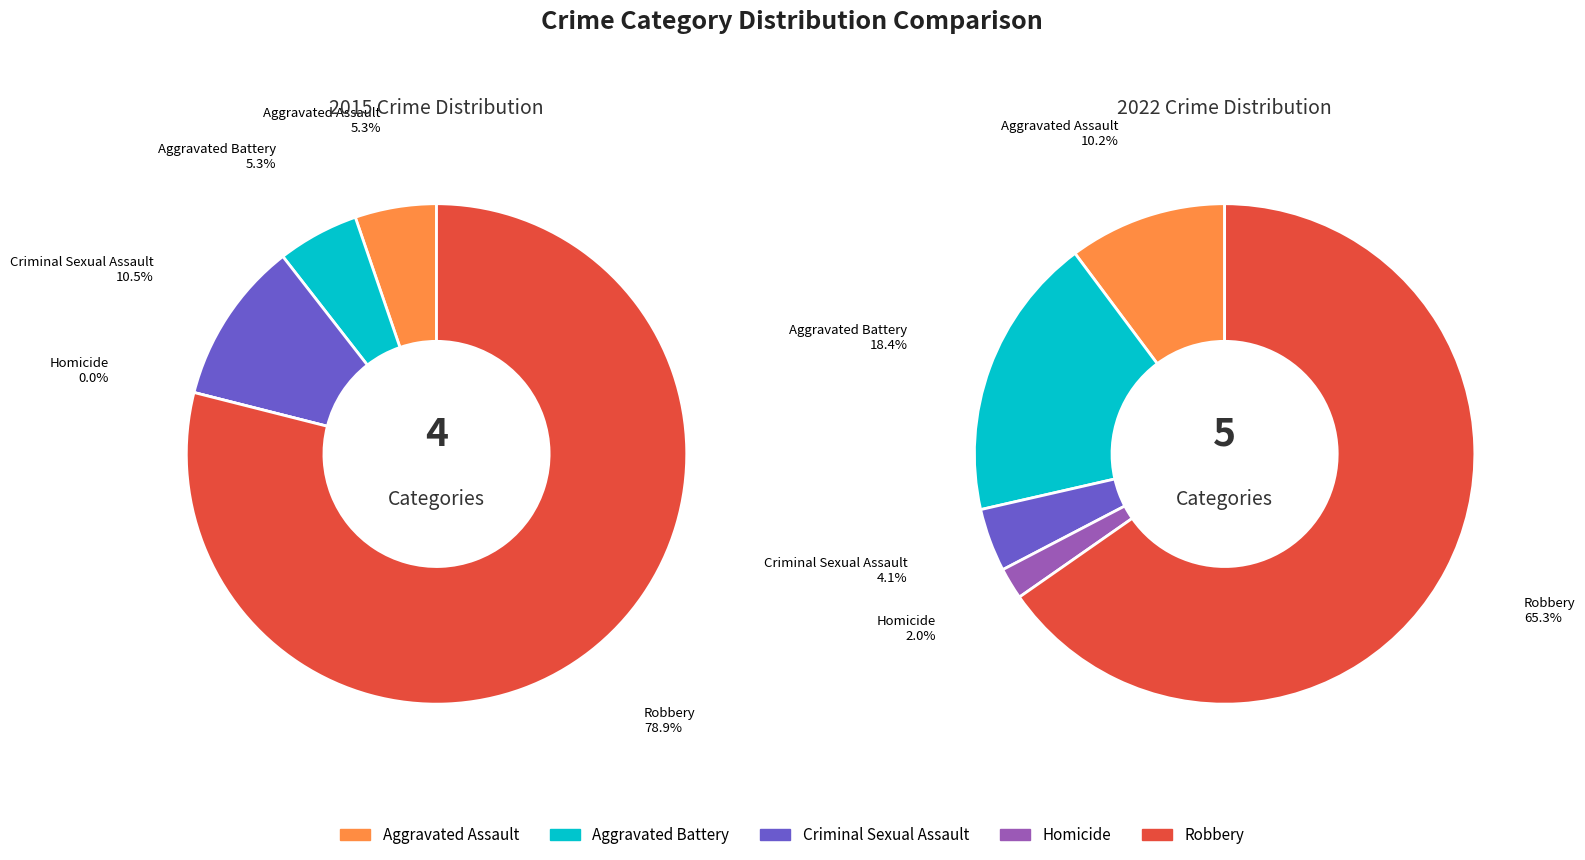

Combined, do 2 and 4 account for over 50%?

Yes